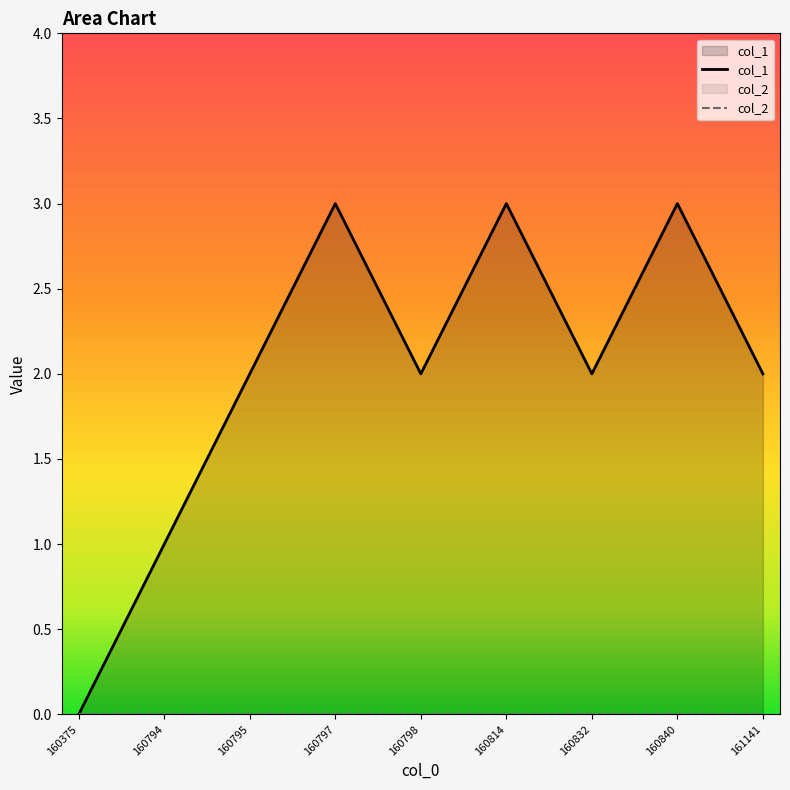

Reading right to left, extract all data points from this chart.

col_1: 2	3	2	3	2	3	2	1	0
col_2: 0	0	0	0	0	0	0	0	0